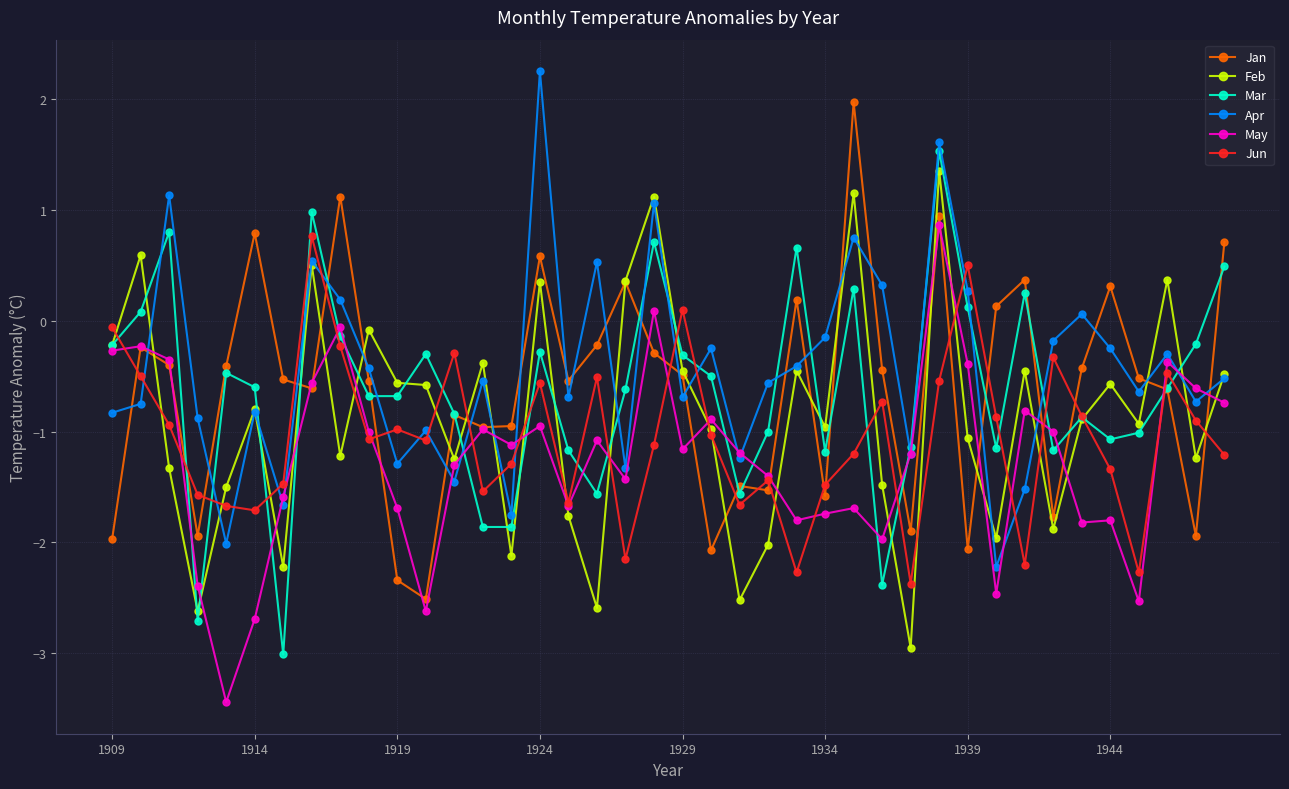

What is the value of the May point at the 6th from the left?

-2.7